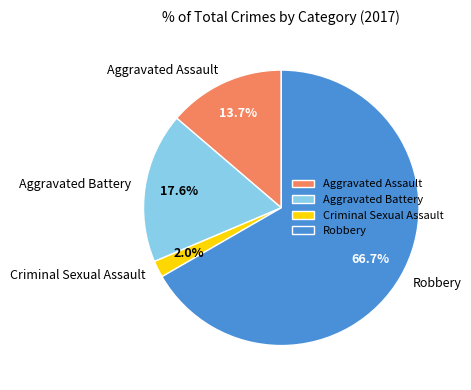

Which slice is the largest?

Robbery